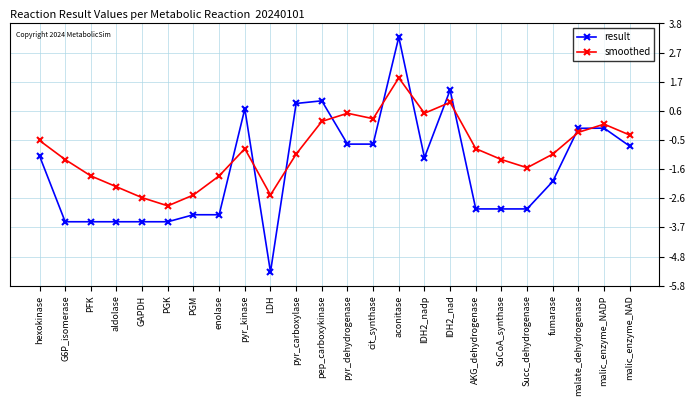

What position from the right is hexokinase?

24